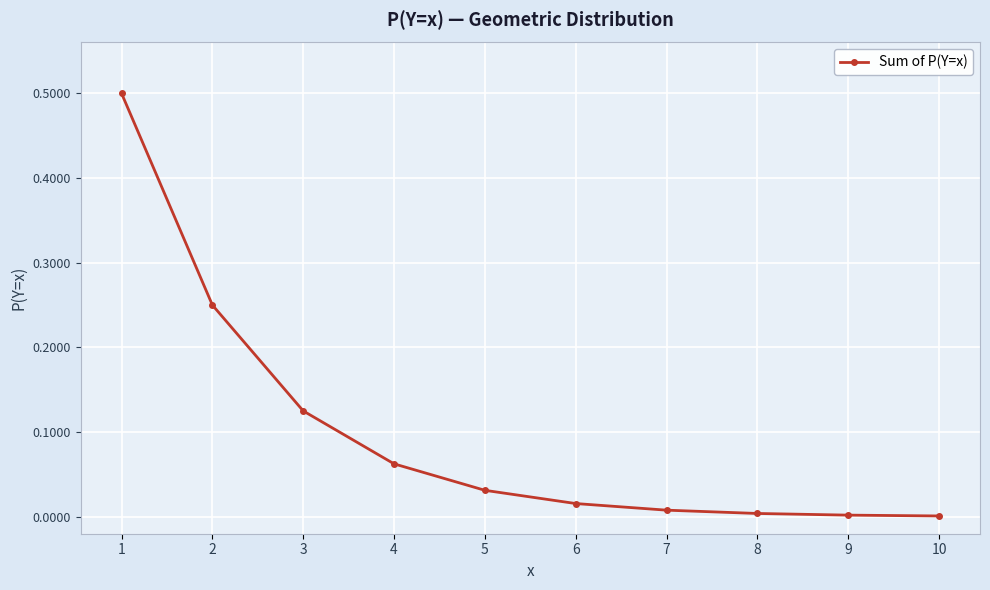

How many lines are shown in the chart?

1